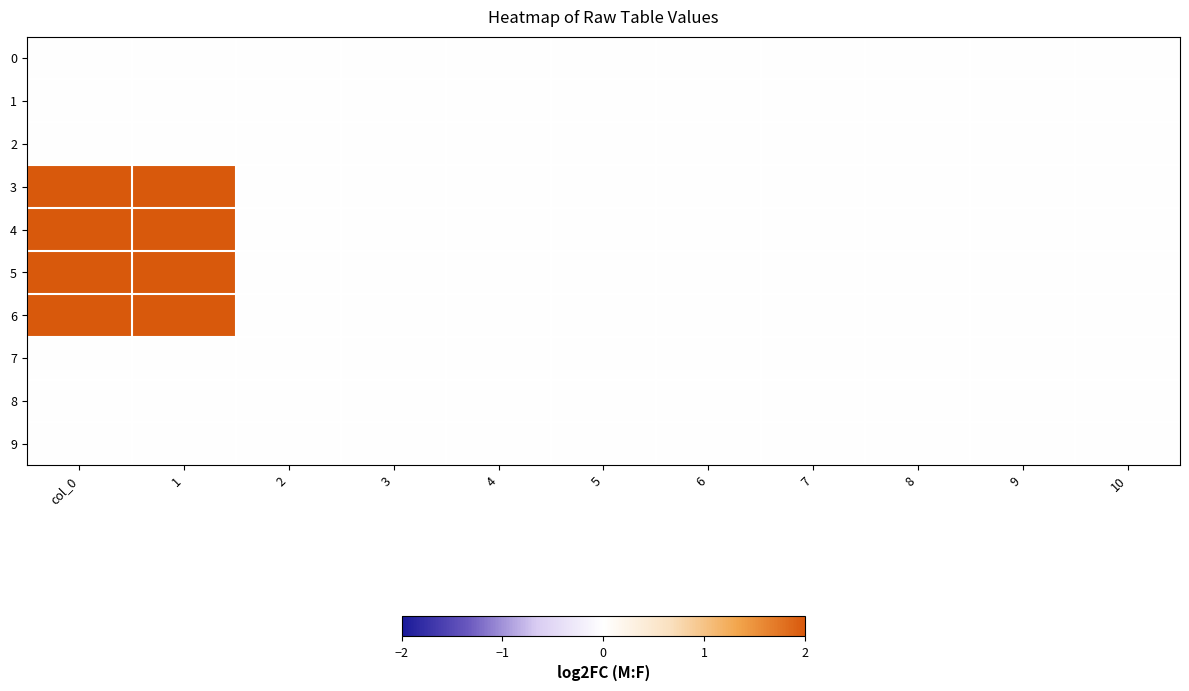

Which label corresponds to the largest value in the chart?

col_0